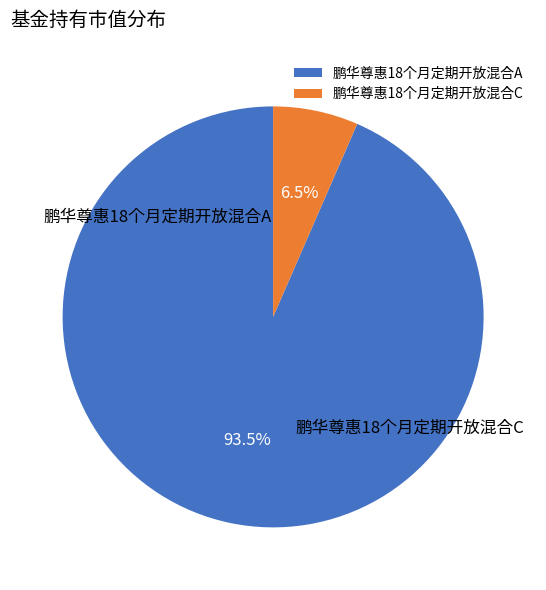

To the nearest percent, what percentage of the pie is 鹏华尊惠18个月定期开放混合A?

93%